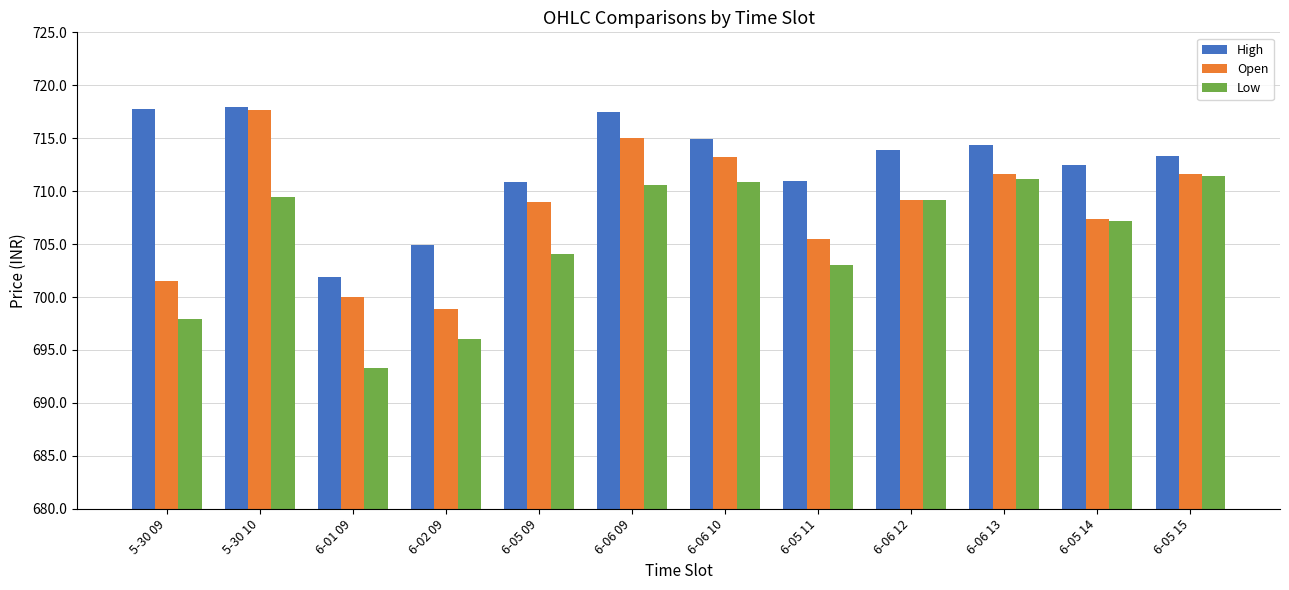

Between 5-30 09 and 6-06 13, which series saw the biggest shift?

Low